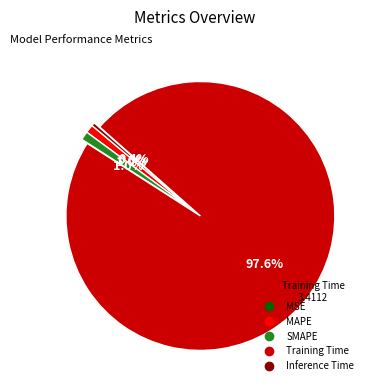

Combined, do MAPE and SMAPE account for over 50%?

No